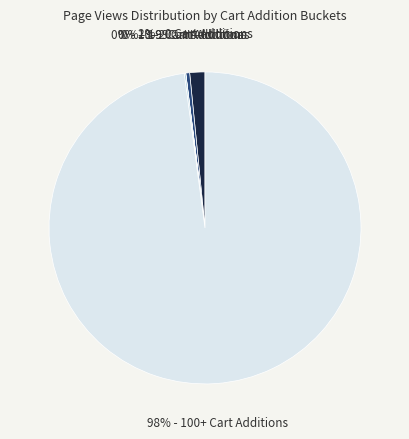

To the nearest percent, what is the average slice percentage?

20%